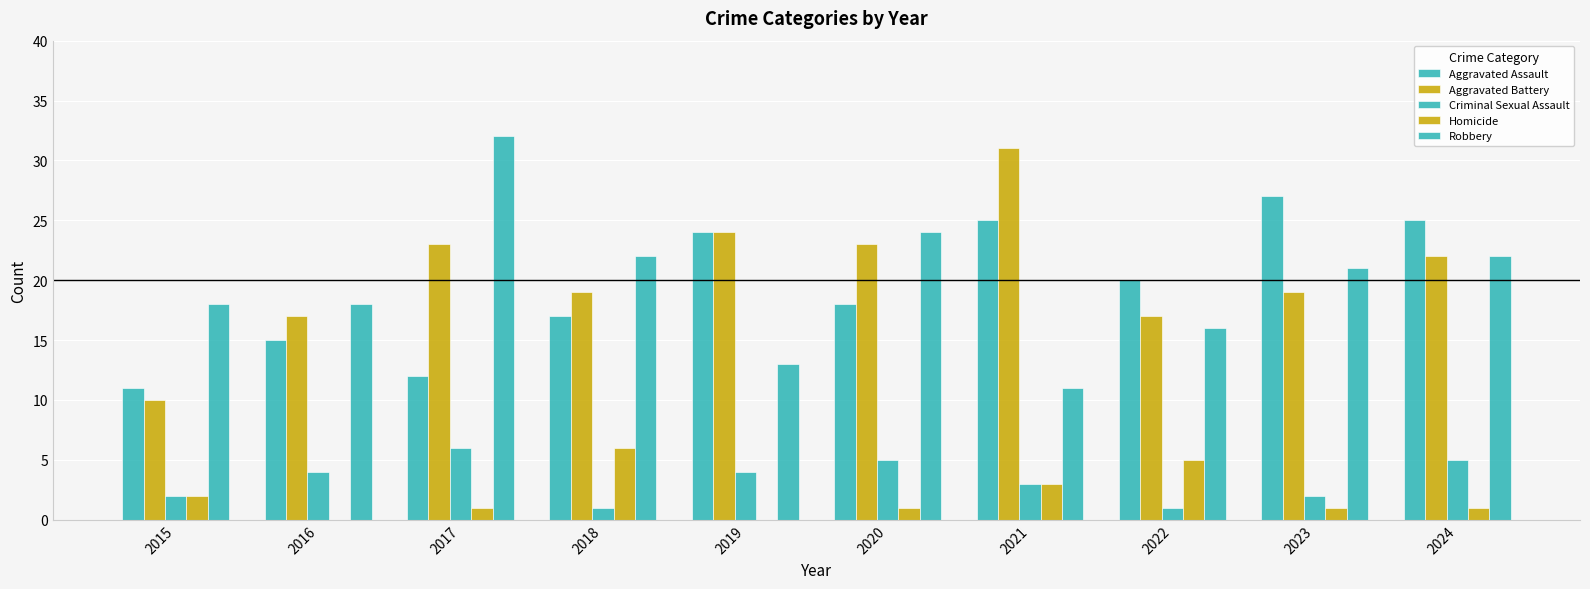

What is the sum of all Aggravated Assault values?

194